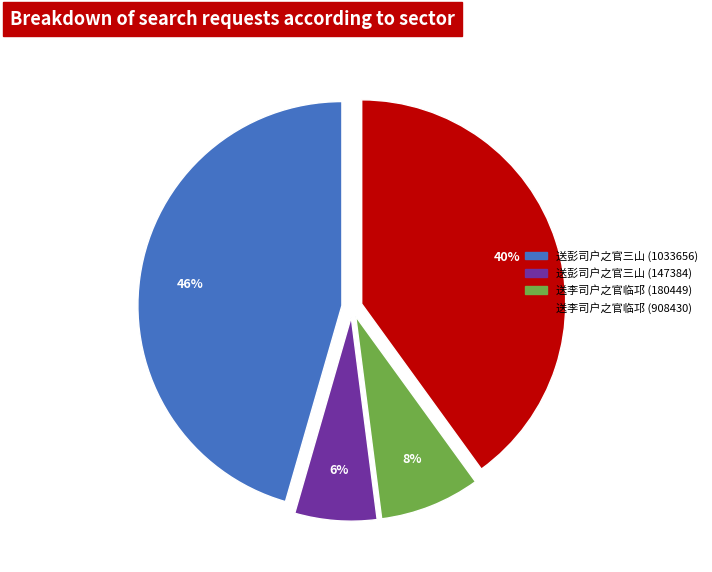

What is the smallest slice in the pie chart?

送彭司户之官三山 (147384)